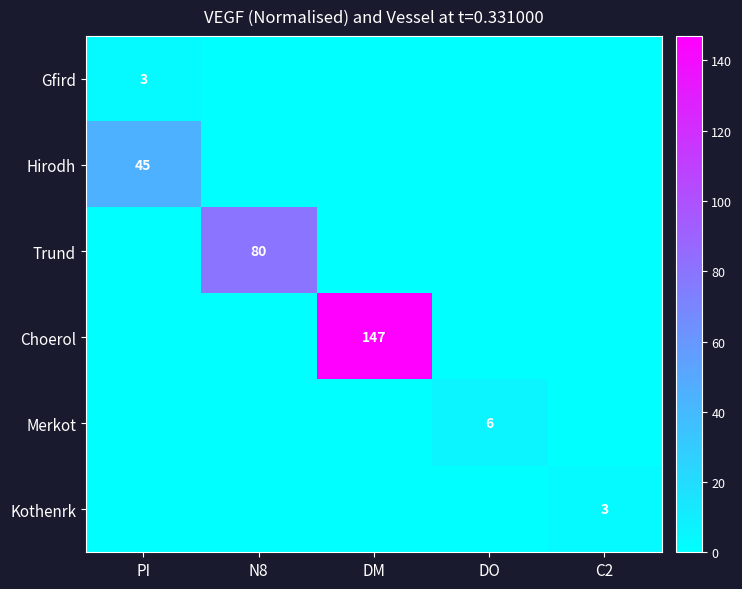

Count the number of categories in the chart.

5